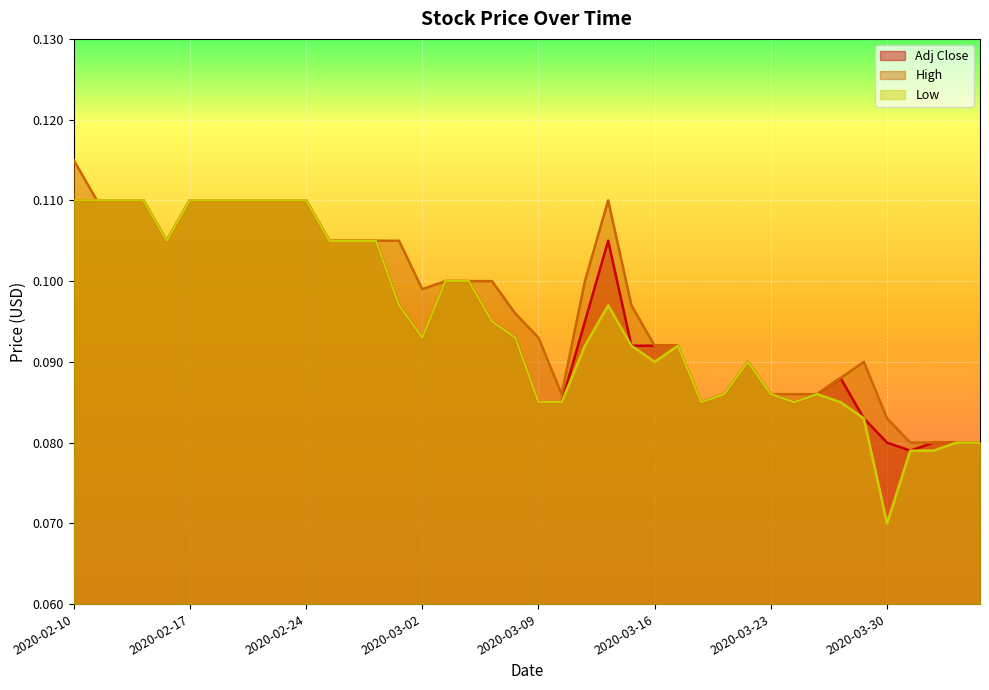

At which category is the sum across all series the highest?

2020-02-10